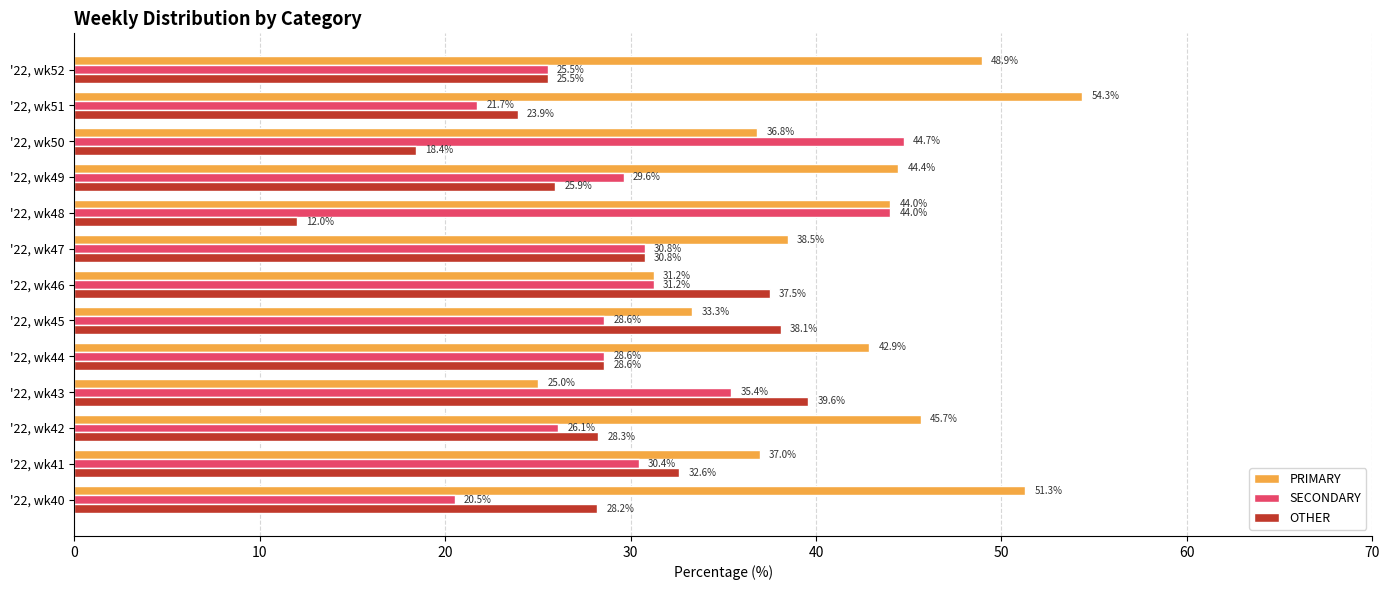

What is the lowest value of the OTHER series?

12.0